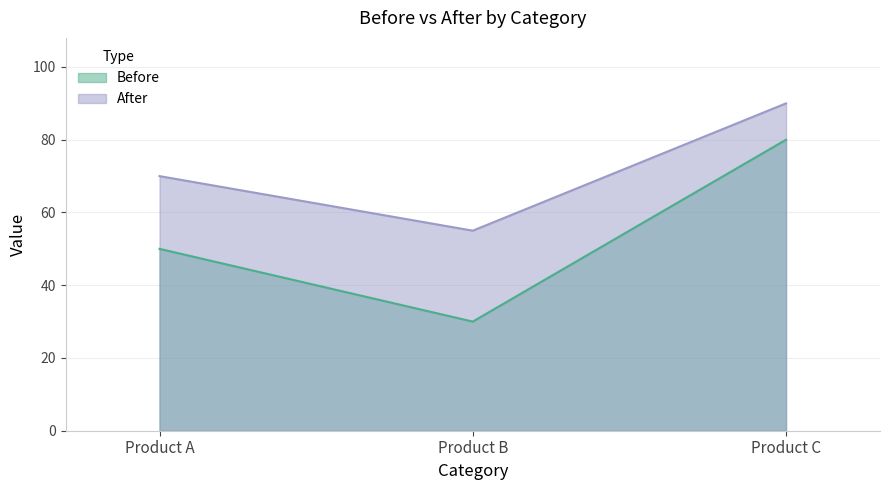

Reading right to left, extract all data points from this chart.

Before: Product C=80	Product B=30	Product A=50
After: Product C=90	Product B=55	Product A=70